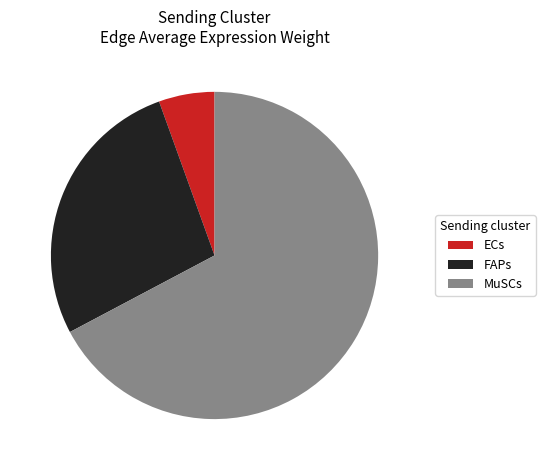

Which slice is the smallest?

ECs